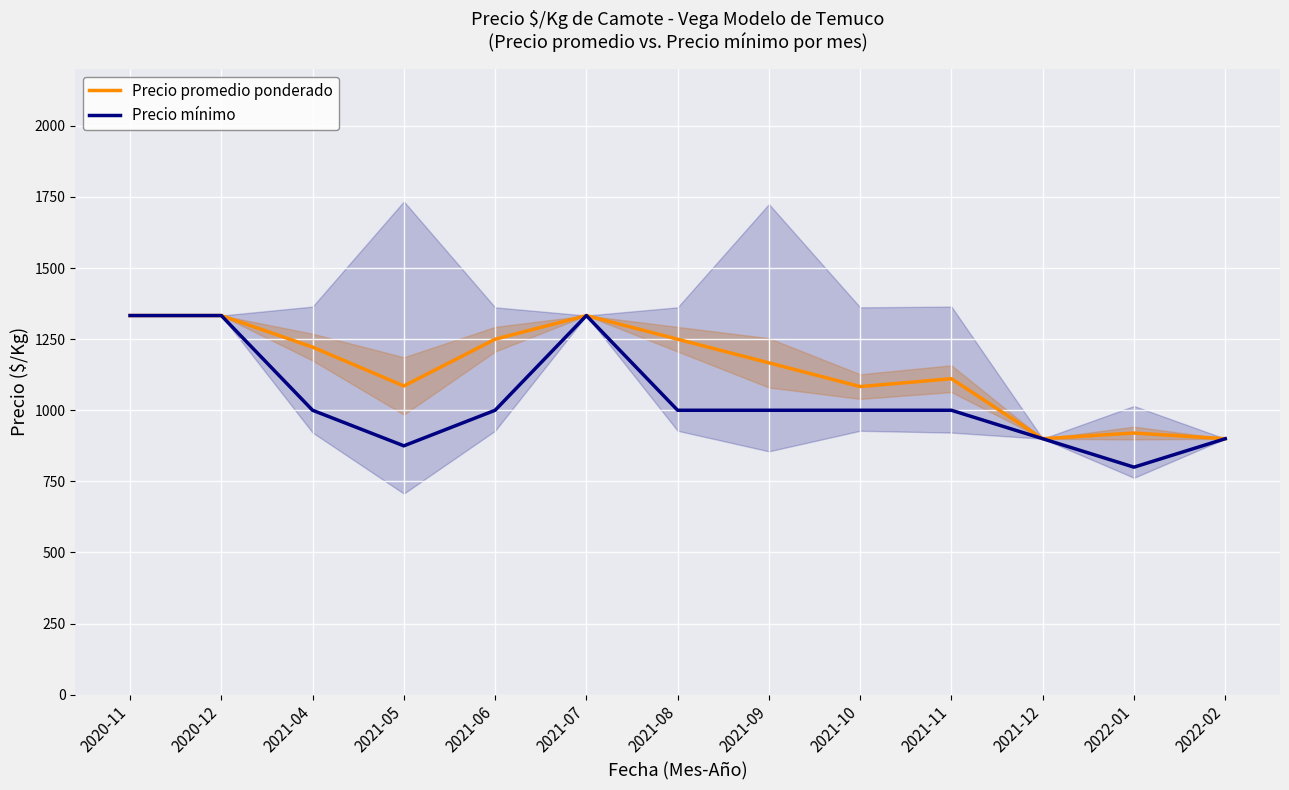

How many data points in Precio promedio ponderado are above 1166?

7